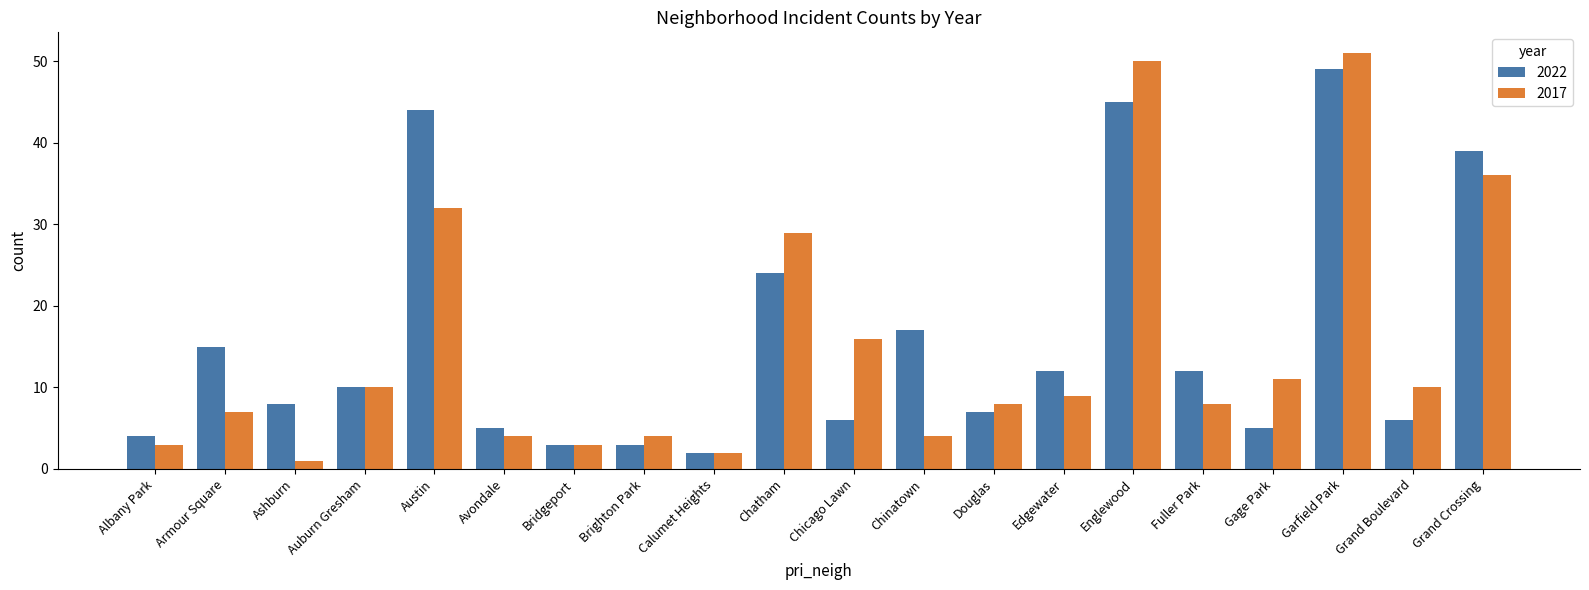

The 2017 series shows 1 at Ashburn. True or false?

True